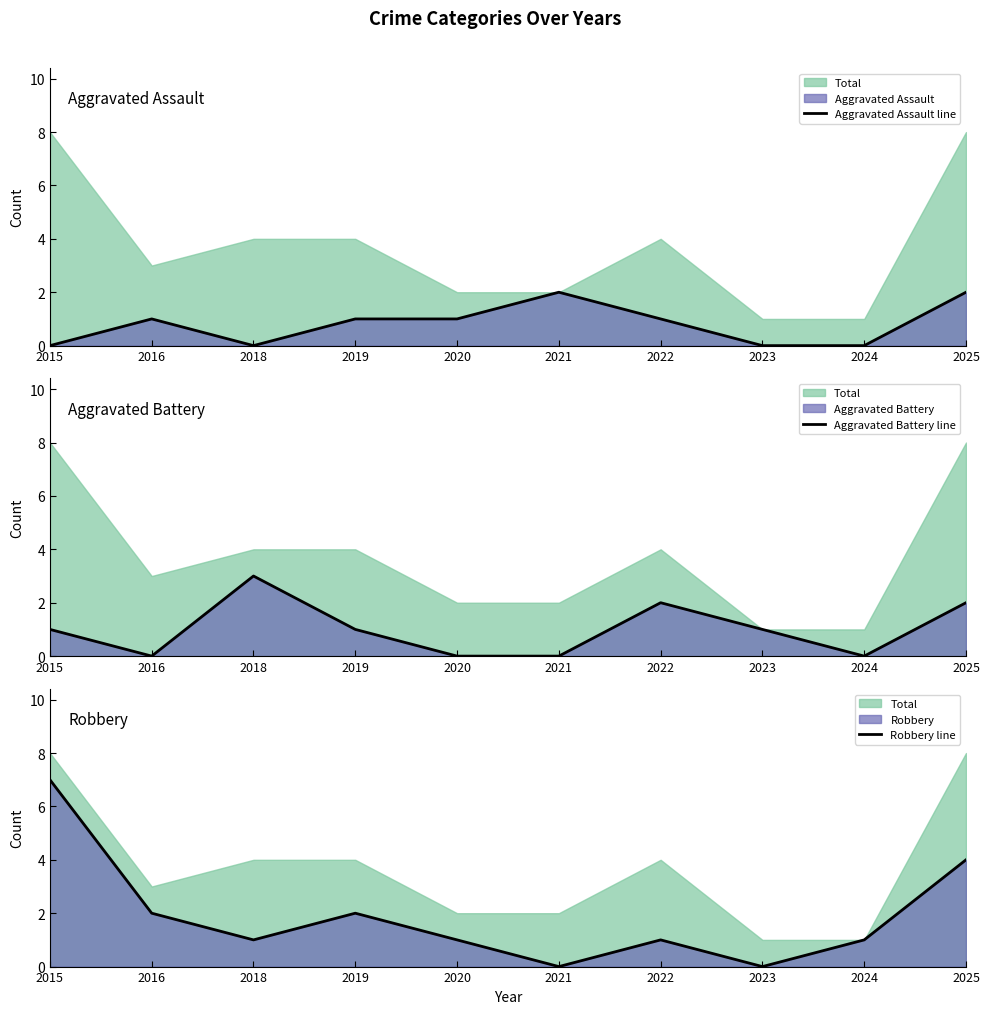

How many positive values does the Aggravated Battery line series have?

6